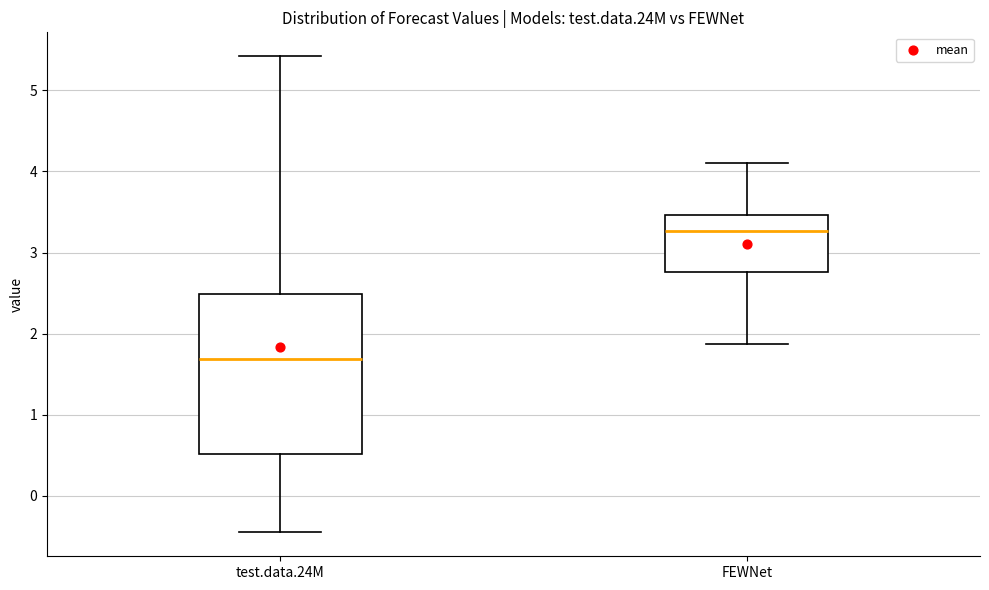

Reading left to right, transcribe this box plot: for each box, give where its median line is, the range the box spans, and where its two whiskers end, as read against the y-axis. The values are not printed on the chart, so give them approximately, as read against the axis.

test.data.24M: median 1.7, box 0.5 to 2.5, whiskers -0.4 to 5.4
FEWNet: median 3.3, box 2.8 to 3.5, whiskers 1.9 to 4.1